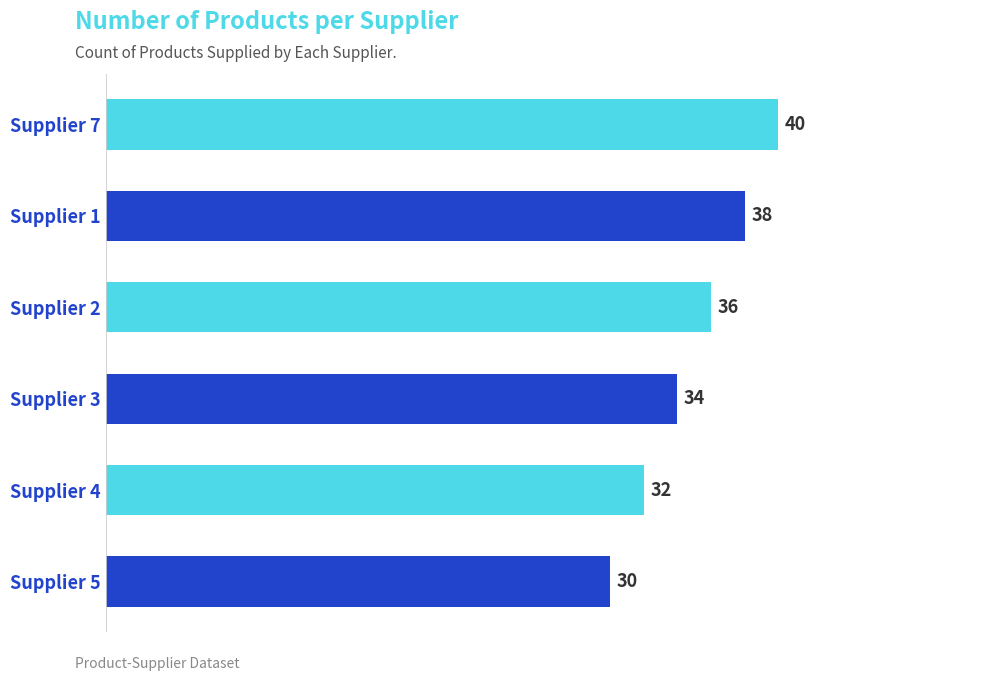

How many values are below 36?

3